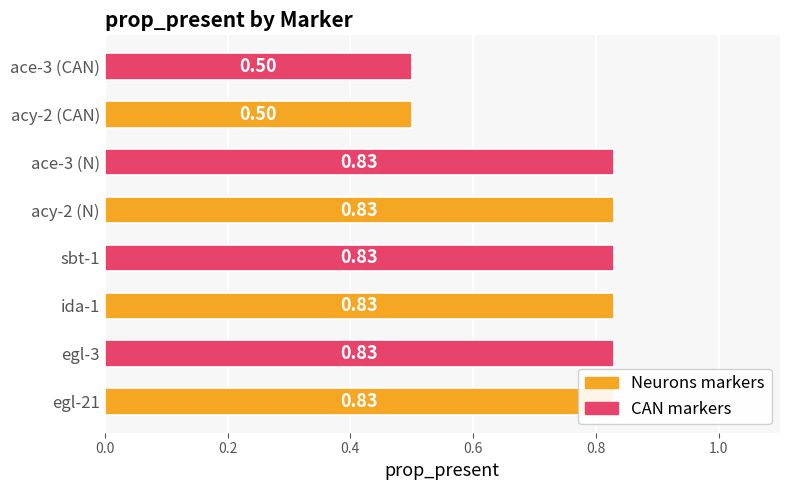

What is the label of the 4th bar from the right?

0.8